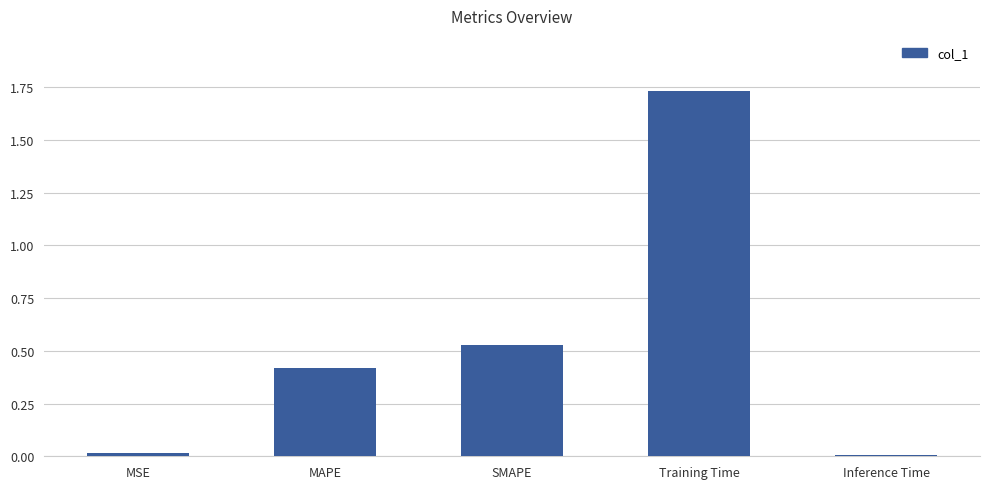

The chart shows a value of 2.3 at Training Time. True or false?

False